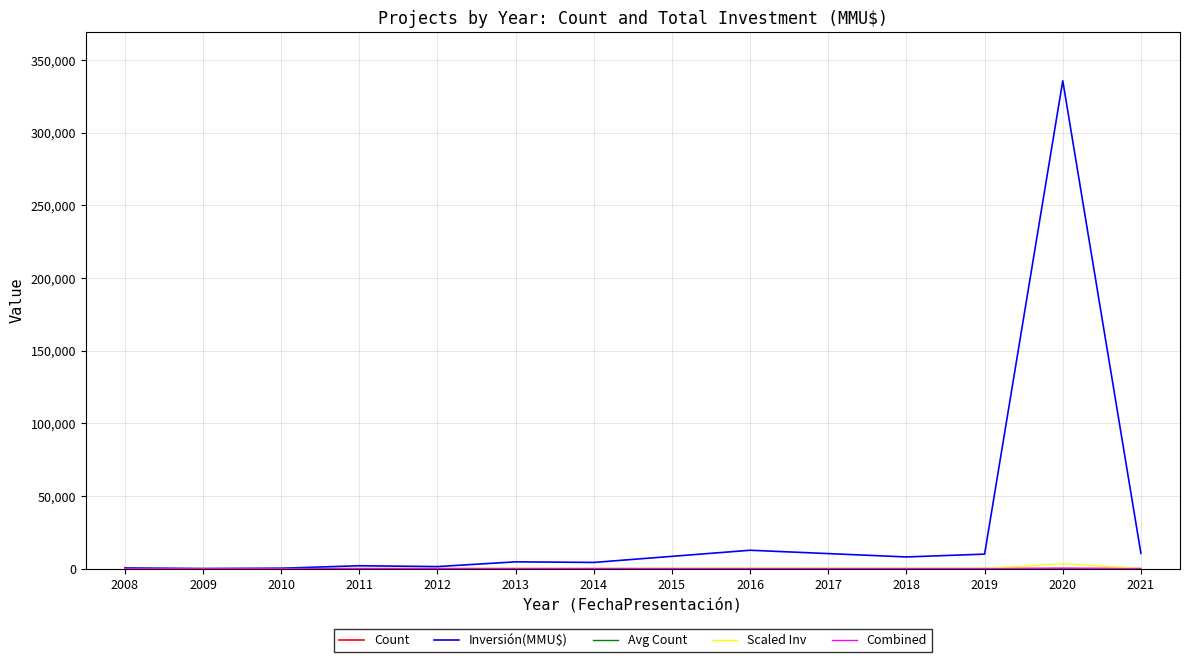

What is the maximum value shown in the chart?

335634.0